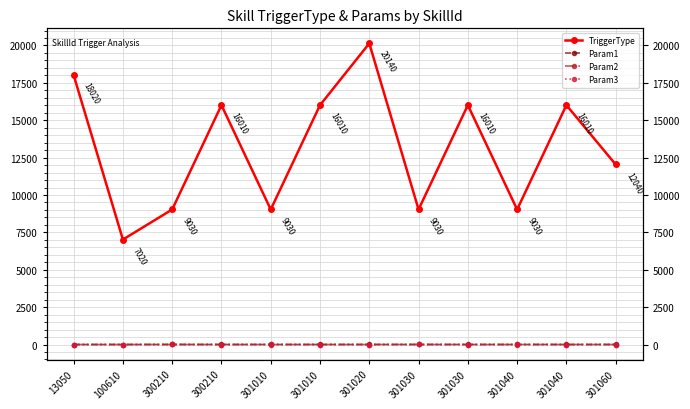

Rank the series by their maximum value, from lowest to highest.

Param3, Param1, Param2, TriggerType